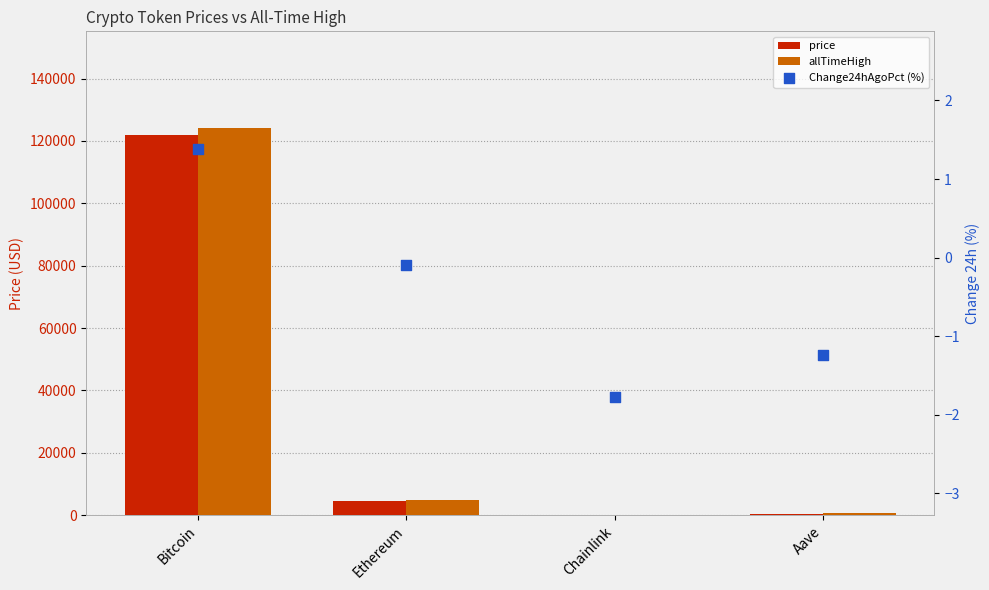

What is the total value across all series at Bitcoin?

246183.4